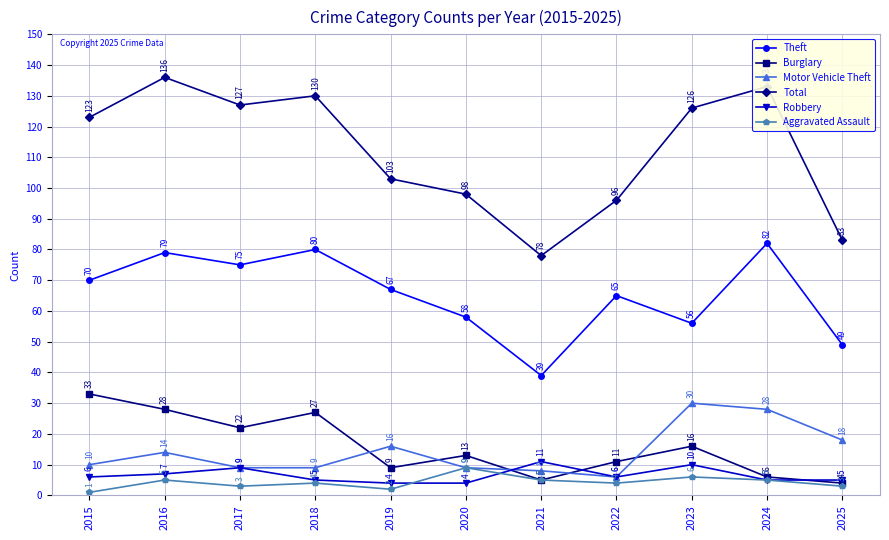

True or false: Aggravated Assault and Total cross at least once.

False